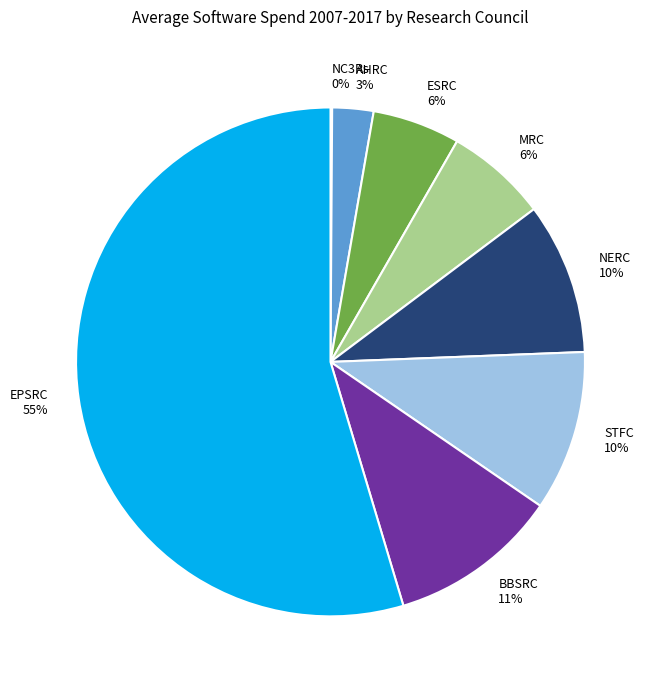

Which slice represents more than half of the pie?

EPSRC